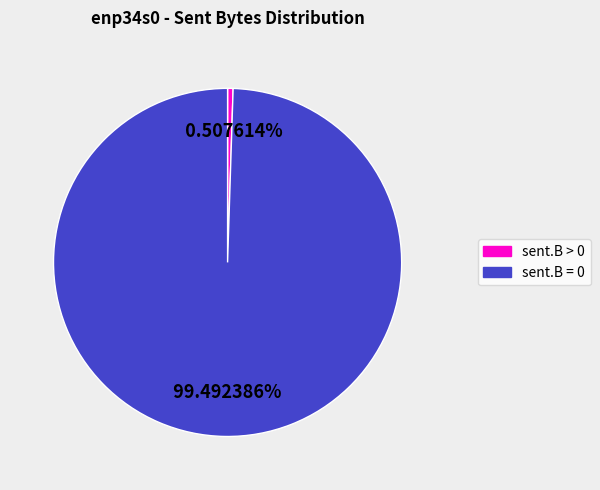

Does sent.B = 0 account for over 50% of the chart?

Yes